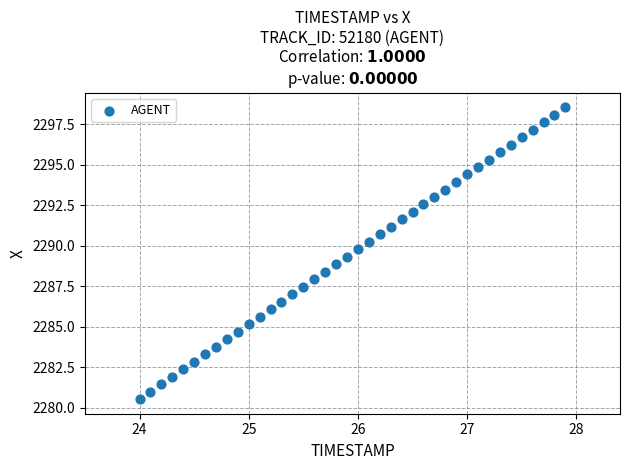

What is the range of Y values (max minus min)?

18.0